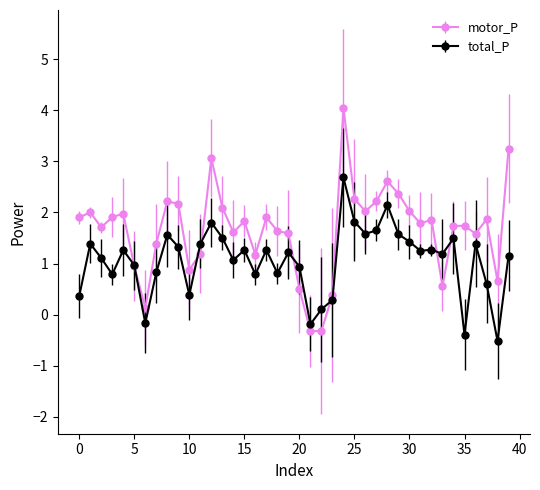

True or false: total_P and motor_P intersect in this chart.

True